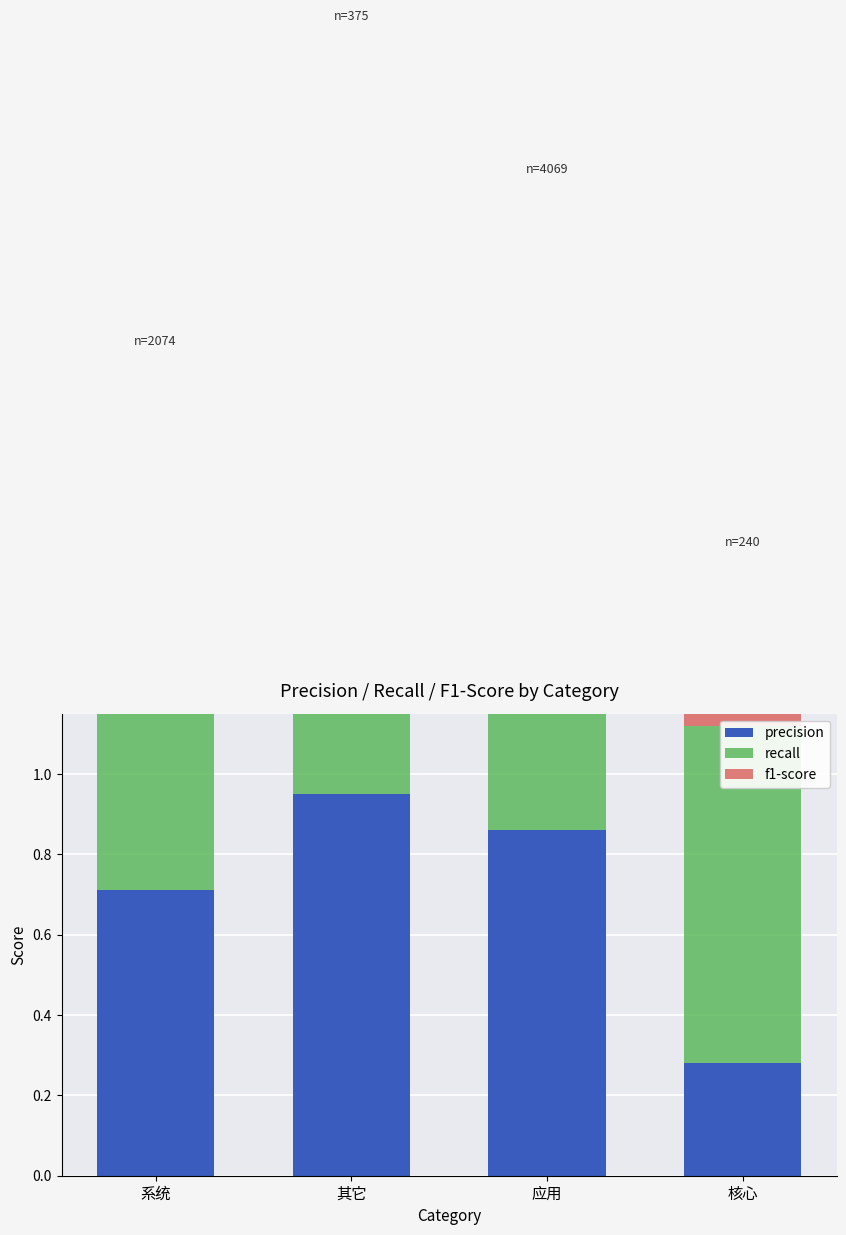

How many categories are shown in the chart?

4